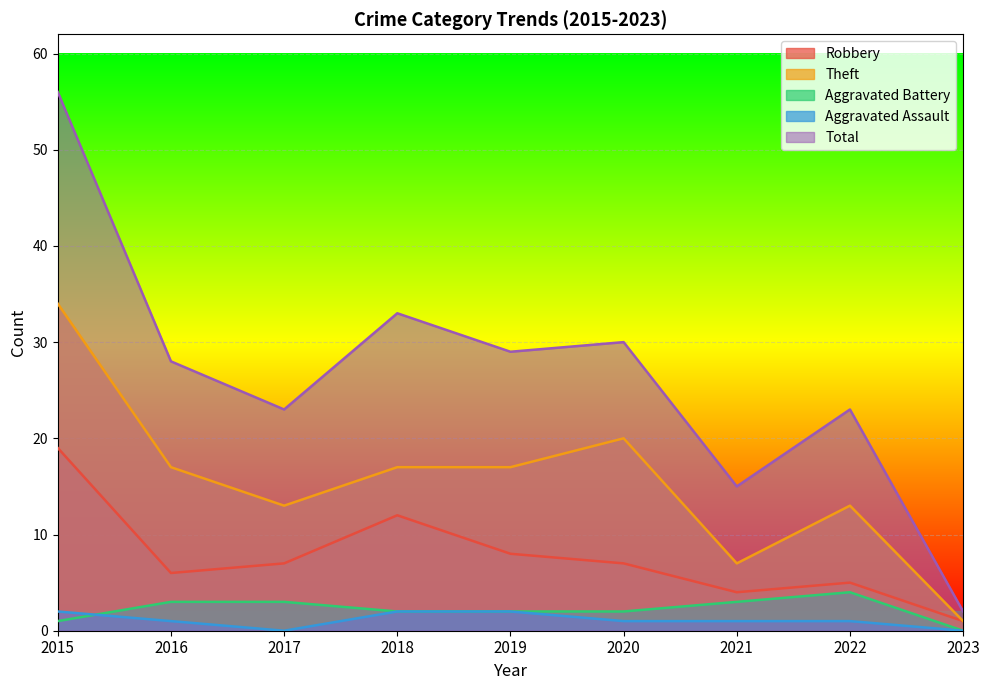

At which label does Robbery first exceed 7?

2015